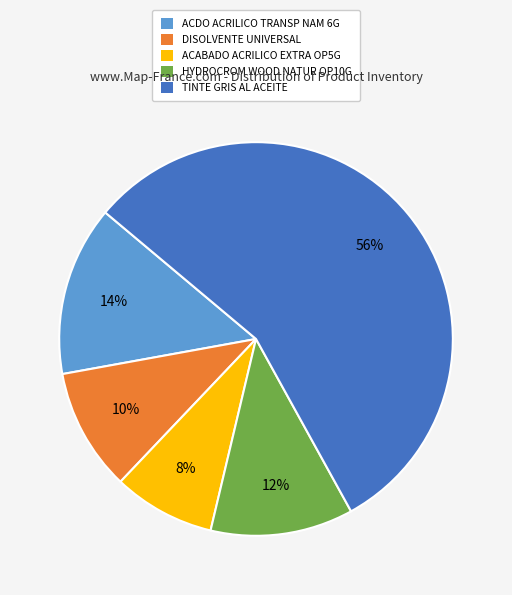

Which category has the biggest portion of the pie?

TINTE GRIS AL ACEITE